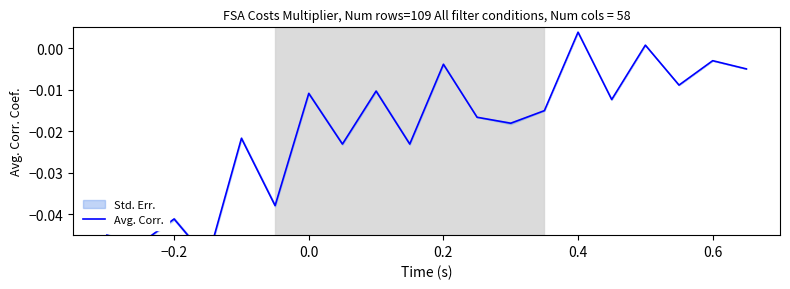

True or false: the data has more than 2 interior local peaks.

True